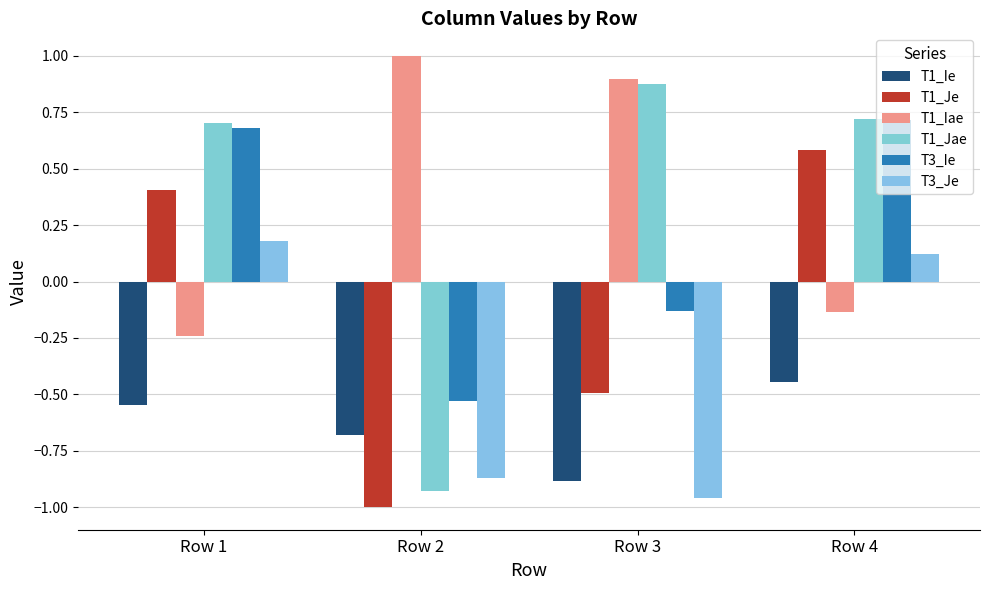

What is the difference between the maximum and minimum values in the T1_Jae series?

1.8